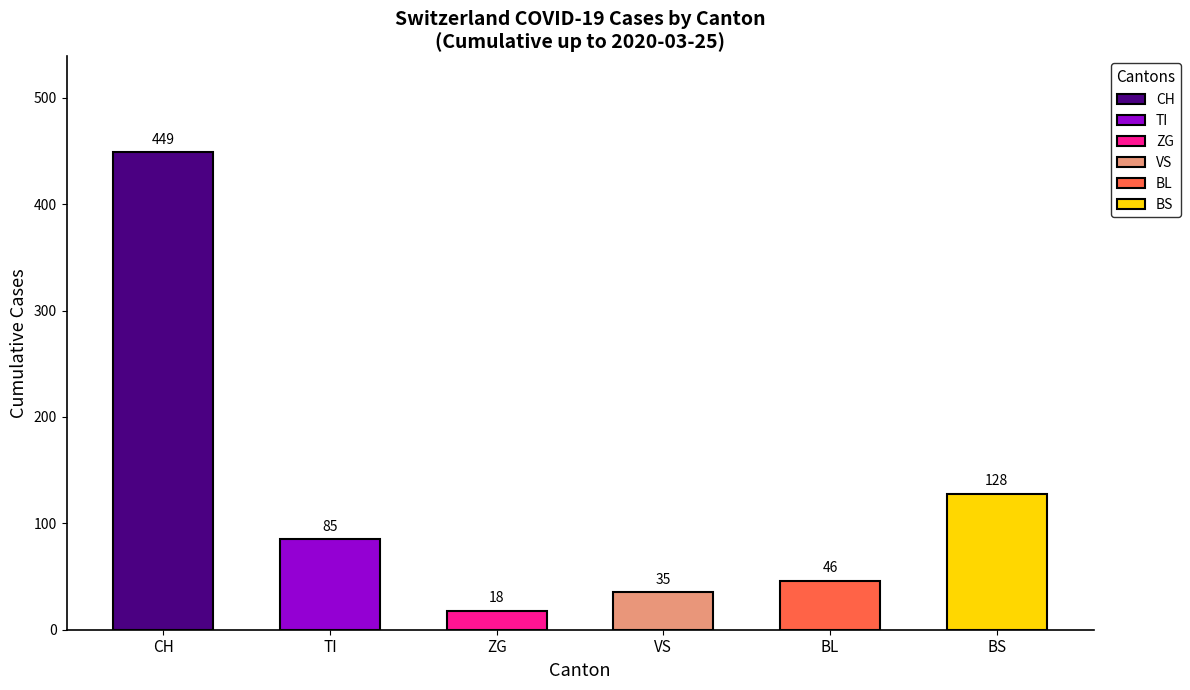

What is the value of the 5th bar from the left?

46